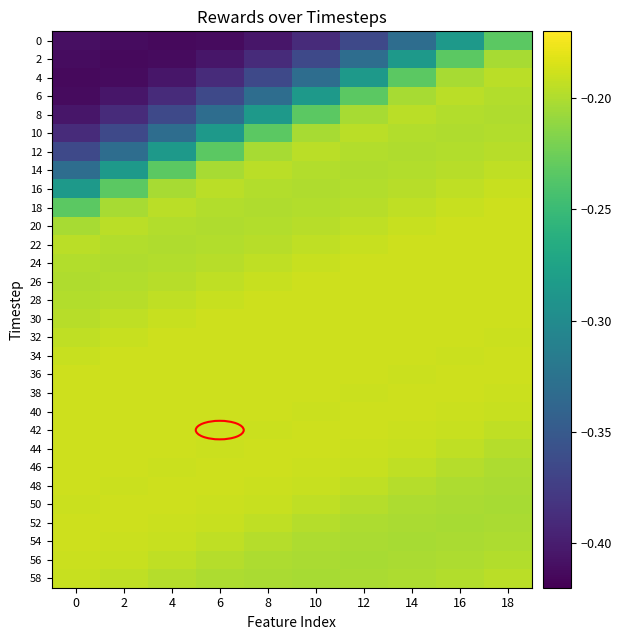

How many distinct data groups are displayed?

30